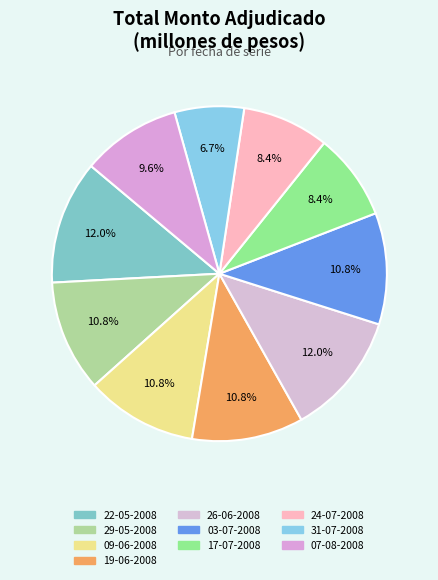

What percentage is the 24-07-2008 slice, to the nearest percent?

8%